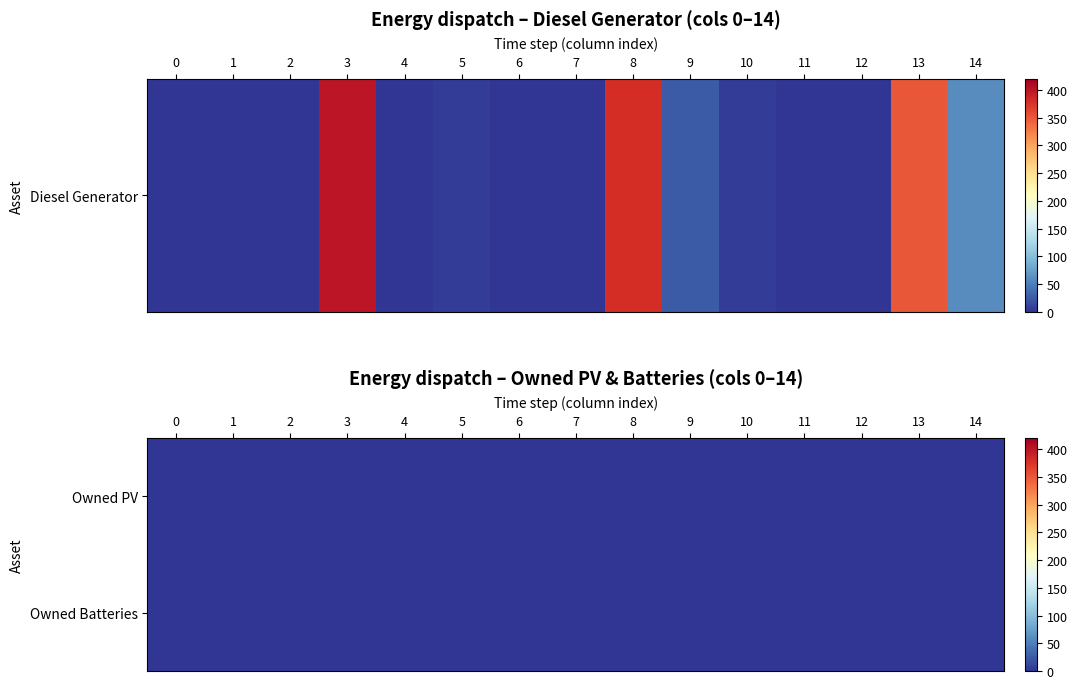

What is the difference between the highest and lowest values at 14?

60